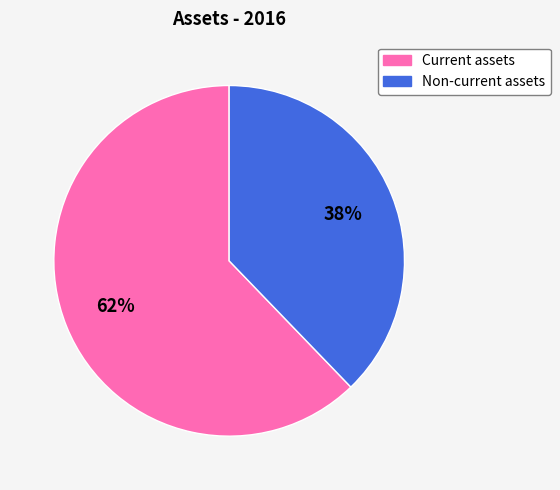

Rank the categories by value from highest to lowest.

Current assets, Non-current assets